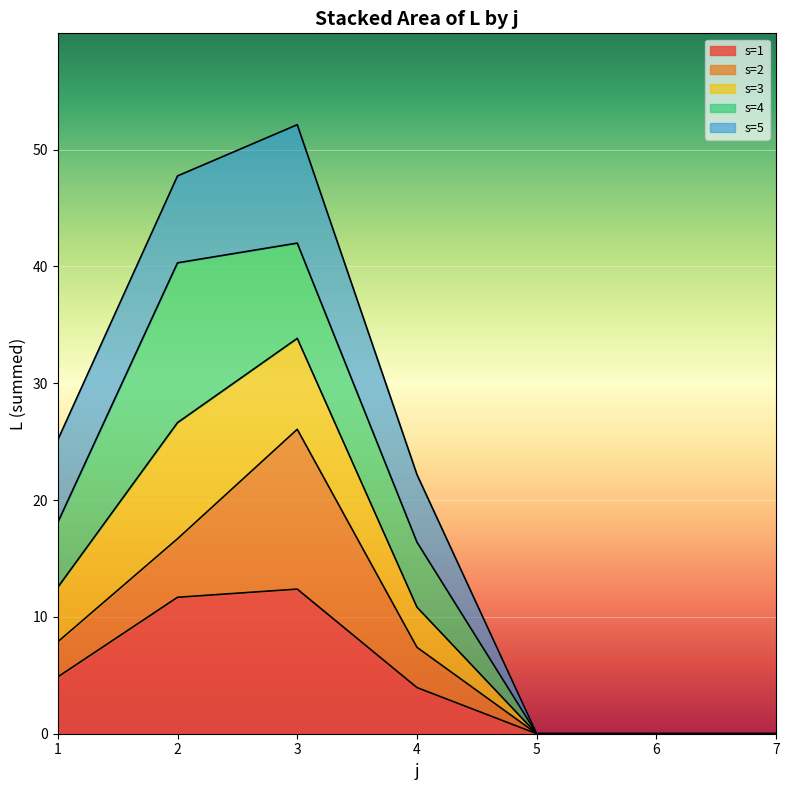

Does the chart display data point markers on the line(s)?

No